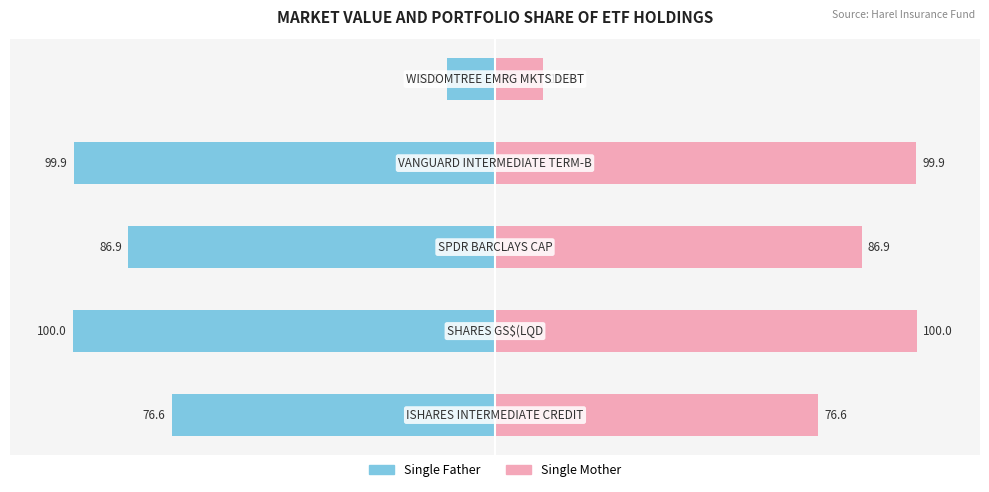

Is the value of Single Father at 50 greater than the value of Single Mother at 0?

No